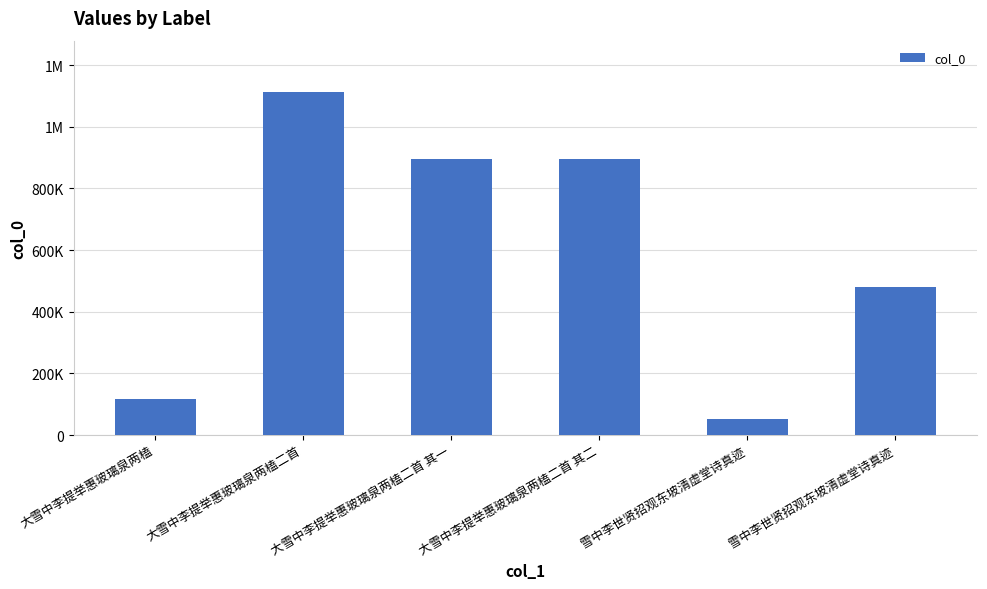

Does the chart contain any negative values?

No